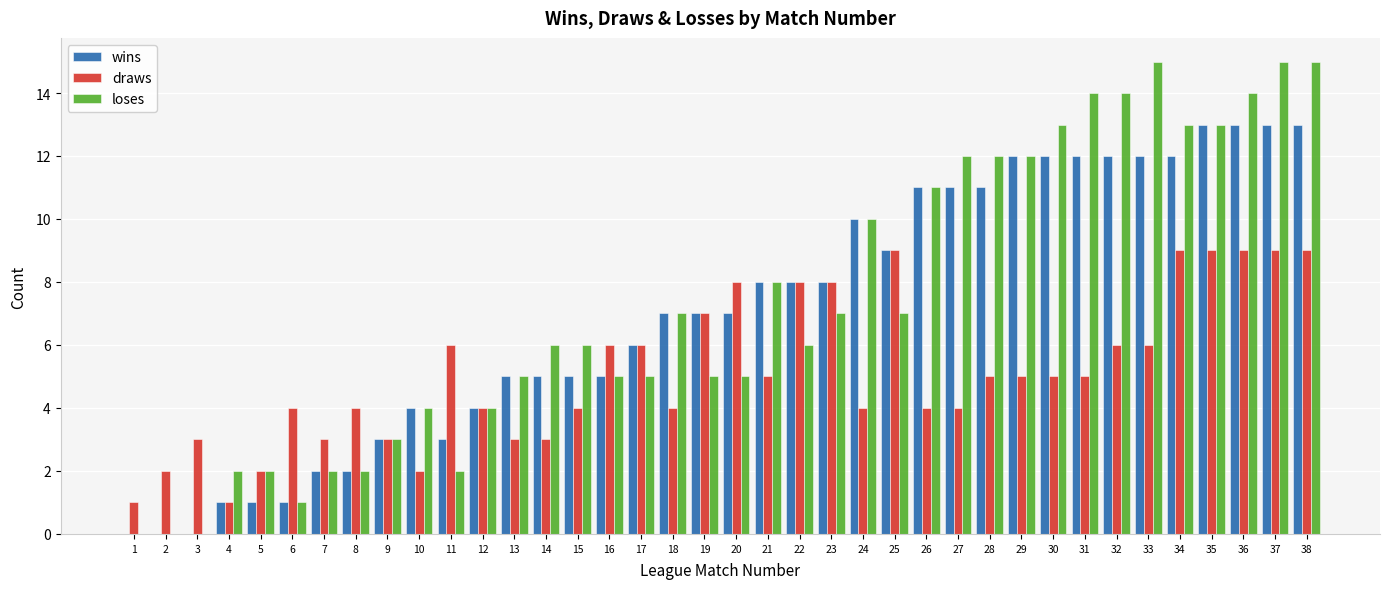

Reading left to right, list all the values displayed in this chart.

wins: 1=0	2=0	3=0	4=1	5=1	6=1	7=2	8=2	9=3	10=4	11=3	12=4	13=5	14=5	15=5	16=5	17=6	18=7	19=7	20=7	21=8	22=8	23=8	24=10	25=9	26=11	27=11	28=11	29=12	30=12	31=12	32=12	33=12	34=12	35=13	36=13	37=13	38=13
draws: 1=1	2=2	3=3	4=1	5=2	6=4	7=3	8=4	9=3	10=2	11=6	12=4	13=3	14=3	15=4	16=6	17=6	18=4	19=7	20=8	21=5	22=8	23=8	24=4	25=9	26=4	27=4	28=5	29=5	30=5	31=5	32=6	33=6	34=9	35=9	36=9	37=9	38=9
loses: 1=0	2=0	3=0	4=2	5=2	6=1	7=2	8=2	9=3	10=4	11=2	12=4	13=5	14=6	15=6	16=5	17=5	18=7	19=5	20=5	21=8	22=6	23=7	24=10	25=7	26=11	27=12	28=12	29=12	30=13	31=14	32=14	33=15	34=13	35=13	36=14	37=15	38=15